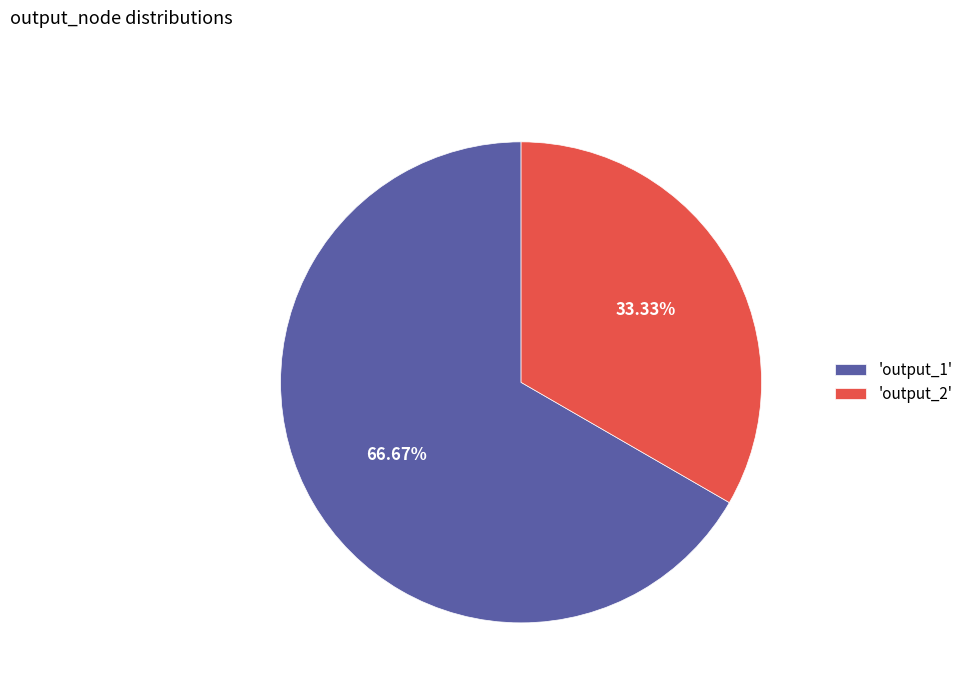

How many slices are in this pie chart?

2